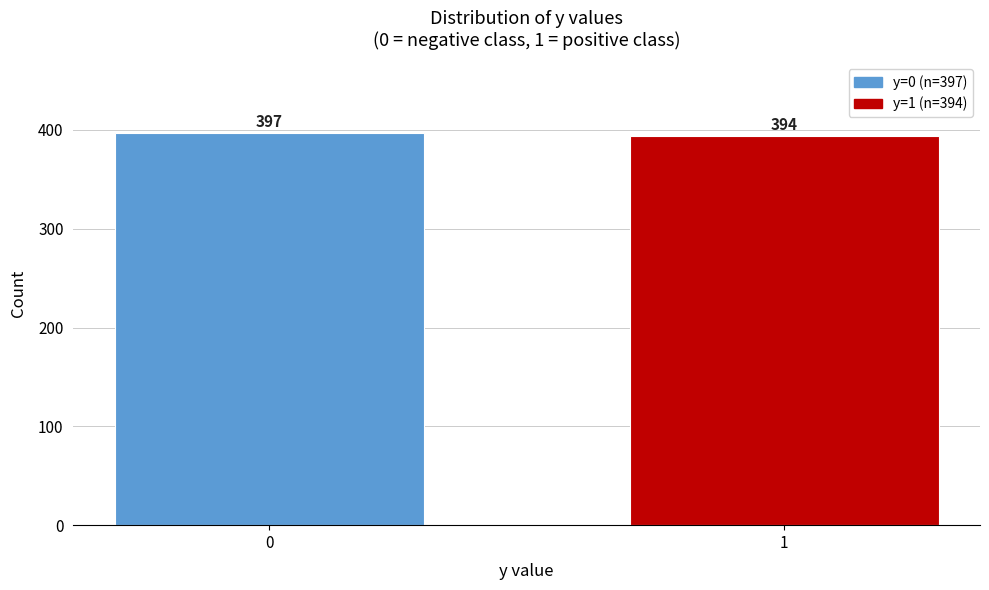

Reading left to right, list all the values displayed in this chart.

0=397	1=394